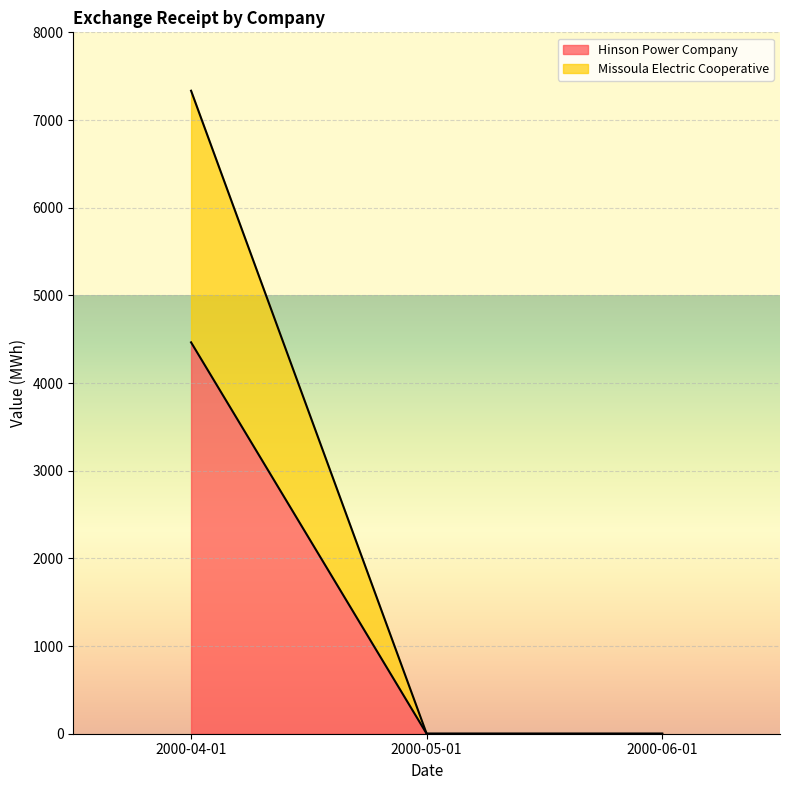

At which category is the sum across all series the highest?

2000-04-01